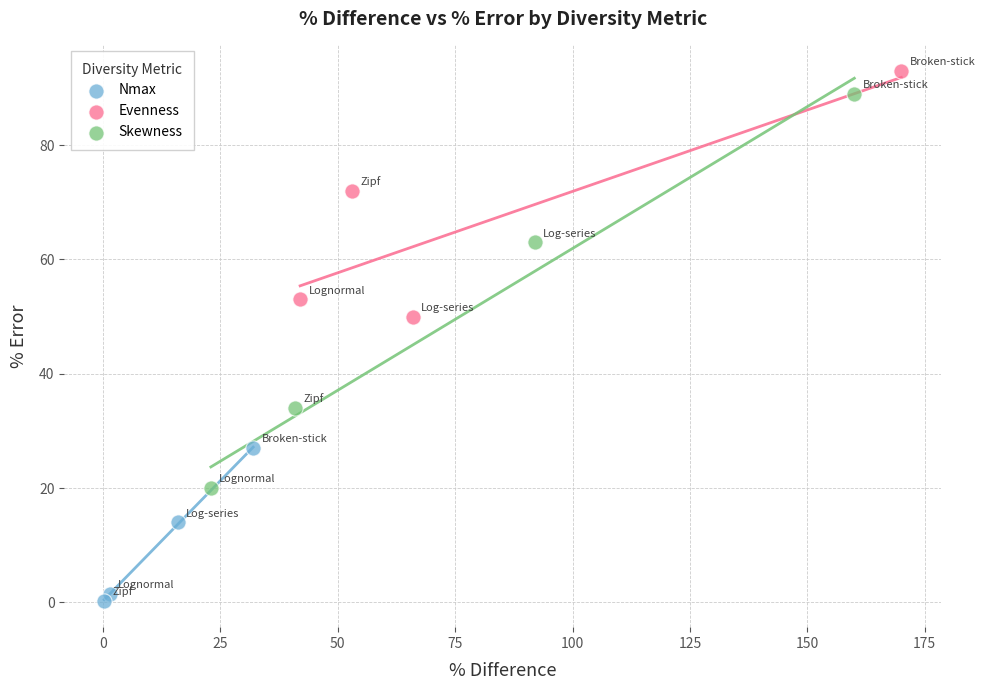

Which series has the widest spread of Y values?

Skewness